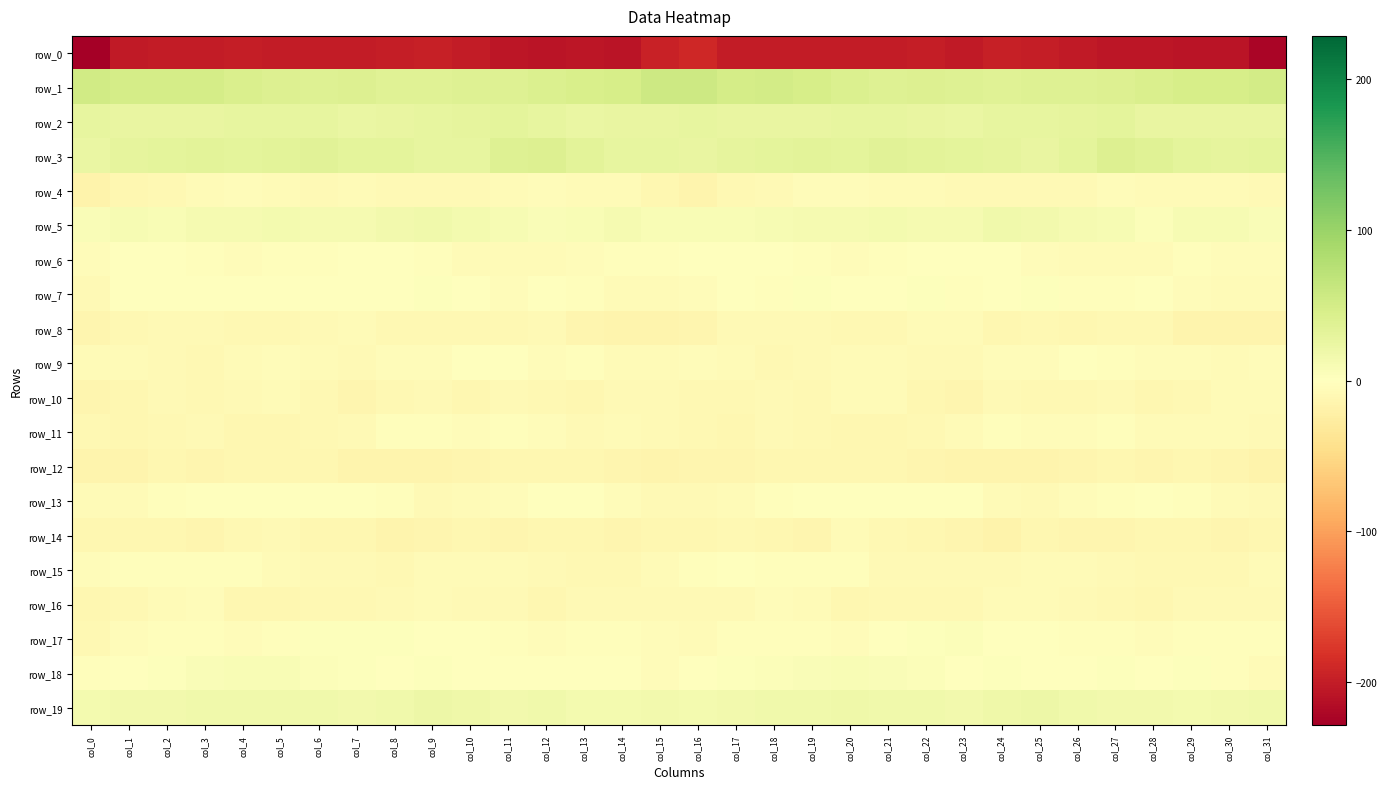

Reading left to right, what are all the values shown in this chart?

row_0: -228.9	-202.3	-201.4	-201.7	-199.6	-201.6	-201.0	-201.6	-200.3	-197.6	-201.9	-205.8	-207.5	-207.1	-208.8	-195.9	-190.6	-200.4	-201.6	-200.5	-200.5	-202.0	-200.1	-202.7	-198.3	-199.2	-203.0	-207.1	-207.3	-207.8	-208.7	-222.4
row_1: 52.5	48.9	49.7	49.1	43.6	39.8	38.8	39.9	37.3	37.1	39.2	39.3	42.8	46.1	47.4	55.8	56.3	49.2	50.2	47.5	41.6	38.8	39.5	38.8	36.6	38.4	38.9	40.7	43.6	47.0	47.7	51.4
row_2: 27.0	25.6	25.3	26.0	27.2	27.8	27.9	24.0	26.4	27.4	29.0	31.8	27.5	24.8	25.6	26.4	27.0	25.2	25.5	26.6	27.2	28.3	26.2	24.3	27.1	27.6	30.3	30.8	25.6	25.2	25.4	26.1
row_3: 24.1	29.2	31.4	32.4	31.5	34.0	34.7	31.5	30.7	27.1	28.4	38.4	39.7	33.4	27.8	27.7	26.7	30.2	31.9	32.4	31.4	35.4	33.2	31.1	29.6	26.3	31.7	40.8	37.5	30.5	28.6	32.1
row_4: -16.9	-11.4	-9.0	-6.1	-3.8	-5.4	-7.4	-6.1	-8.7	-8.4	-7.2	-6.2	-4.6	-6.9	-7.0	-11.4	-15.8	-10.2	-8.4	-4.7	-4.4	-6.4	-6.5	-7.2	-8.8	-7.6	-7.6	-4.7	-5.8	-7.0	-6.7	-7.2
row_5: 5.6	10.1	8.3	11.8	11.9	13.0	12.5	11.8	15.3	16.4	12.7	10.2	6.5	7.3	11.3	7.4	7.6	8.8	9.3	12.3	11.9	13.7	11.9	12.3	16.5	15.6	11.4	9.2	5.2	9.9	10.6	7.1
row_6: -4.1	-0.2	-0.3	-2.4	-4.4	-2.9	-2.8	-0.4	-1.7	-3.5	-6.2	-6.3	-7.1	-3.9	-2.7	-3.0	-1.4	0.1	-1.0	-3.5	-3.8	-3.0	-1.5	-1.2	-1.7	-5.3	-5.9	-6.7	-6.8	-2.3	-3.6	-4.0
row_7: -7.3	0.2	-1.6	0.8	1.4	-0.2	1.7	-1.3	-1.7	2.5	0.5	-3.8	-0.4	-2.4	-6.7	-5.4	-3.9	0.7	-2.1	2.5	0.5	-0.3	1.9	-2.8	-0.0	3.0	-1.9	-2.8	-0.4	-4.5	-6.5	-5.4
row_8: -12.7	-10.3	-8.2	-8.5	-9.7	-10.4	-8.4	-5.7	-10.7	-10.2	-10.3	-10.3	-8.4	-13.6	-15.1	-14.7	-13.7	-8.9	-8.2	-8.9	-9.8	-10.6	-6.6	-7.0	-11.4	-9.4	-10.9	-9.3	-10.0	-15.1	-14.6	-15.1
row_9: -7.0	-5.7	-8.7	-8.9	-6.2	-5.3	-6.6	-8.2	-4.7	-5.2	-1.5	-0.4	-5.2	-3.4	-6.4	-5.5	-5.2	-6.0	-9.4	-7.9	-5.4	-5.6	-7.6	-7.2	-4.4	-5.0	0.7	-3.3	-4.6	-4.4	-6.1	-3.6
row_10: -13.3	-11.6	-8.2	-9.6	-7.2	-5.8	-10.1	-14.2	-9.8	-8.6	-10.8	-8.5	-10.1	-11.3	-7.7	-8.3	-10.3	-10.0	-8.2	-9.3	-6.2	-6.7	-12.2	-13.2	-8.5	-9.7	-9.9	-8.9	-11.0	-10.3	-6.7	-5.6
row_11: -9.8	-11.6	-9.1	-8.6	-11.2	-12.0	-10.1	-7.6	-3.2	-2.9	-4.8	-3.0	-4.6	-7.6	-5.9	-8.2	-9.4	-11.3	-7.8	-10.0	-11.8	-11.3	-9.3	-6.0	-2.3	-4.1	-4.3	-2.6	-6.5	-7.1	-6.7	-8.6
row_12: -14.8	-14.5	-11.6	-13.0	-10.8	-12.2	-11.8	-14.5	-15.3	-14.4	-13.4	-11.7	-12.5	-12.3	-12.8	-14.9	-14.2	-13.4	-12.1	-12.2	-11.5	-11.8	-12.5	-15.4	-14.8	-14.4	-12.6	-11.6	-12.9	-12.0	-13.9	-16.4
row_13: -7.1	-7.1	-3.0	-0.6	-0.3	-1.3	-0.1	0.7	-3.3	-8.3	-6.4	-4.1	-0.9	-1.4	-5.0	-7.9	-8.7	-6.1	-1.8	-0.0	-0.9	-1.2	0.4	-0.1	-6.0	-8.0	-5.3	-2.8	-0.7	-2.5	-6.6	-8.9
row_14: -12.1	-10.8	-11.0	-13.7	-9.3	-7.4	-10.9	-12.4	-15.6	-14.3	-12.3	-14.3	-11.7	-12.4	-12.7	-12.4	-11.5	-10.4	-12.0	-13.1	-6.8	-9.7	-11.1	-13.8	-16.2	-12.5	-13.5	-13.1	-11.9	-12.2	-13.5	-12.5
row_15: -4.1	-1.9	-2.3	-2.9	-2.7	-6.1	-8.5	-8.4	-9.6	-6.2	-6.7	-7.1	-8.8	-9.6	-9.5	-5.7	-2.6	-1.3	-2.9	-2.8	-2.9	-8.2	-8.1	-8.9	-8.8	-5.7	-6.8	-7.7	-9.6	-9.4	-9.4	-6.7
row_16: -12.2	-9.9	-5.9	-4.9	-10.9	-11.2	-10.1	-10.4	-8.2	-5.9	-8.0	-8.0	-11.1	-8.9	-8.3	-7.5	-8.9	-8.2	-5.0	-6.4	-11.9	-10.5	-10.4	-9.8	-6.9	-6.6	-7.6	-9.6	-10.9	-8.0	-8.6	-8.0
row_17: -10.4	-4.9	-2.3	-2.2	-4.7	-2.4	2.3	3.5	2.6	-0.3	-1.5	-2.7	-3.9	-2.6	-2.6	-4.3	-5.7	-3.0	-2.3	-2.9	-4.6	-0.2	2.7	3.7	1.6	-0.9	-1.9	-2.9	-4.0	-2.1	-3.2	-3.5
row_18: -1.9	1.4	3.5	5.9	7.6	8.5	4.6	1.9	1.2	2.2	-0.8	0.8	1.4	1.5	0.4	-5.3	-1.0	2.3	4.1	6.6	8.6	7.1	3.7	1.0	2.3	1.3	-1.1	2.2	0.9	2.0	-2.2	-6.0
row_19: 13.6	14.4	15.9	16.8	17.1	17.6	16.2	16.0	17.6	20.1	18.5	15.8	16.4	12.8	14.2	15.2	14.3	14.8	16.3	16.6	17.9	16.9	16.3	15.8	19.4	19.8	17.2	15.9	15.5	12.5	15.2	16.4